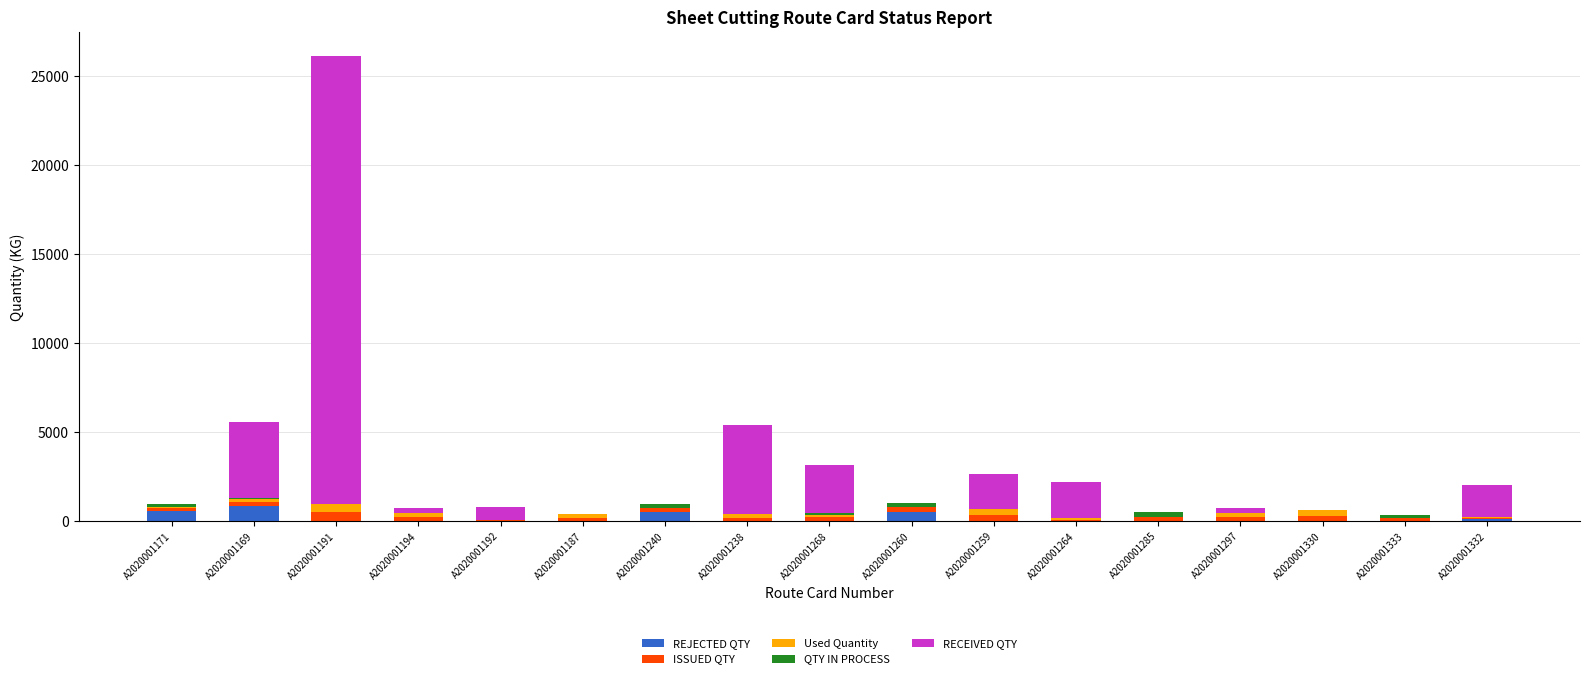

At which category is the sum across all series the highest?

A2020001191